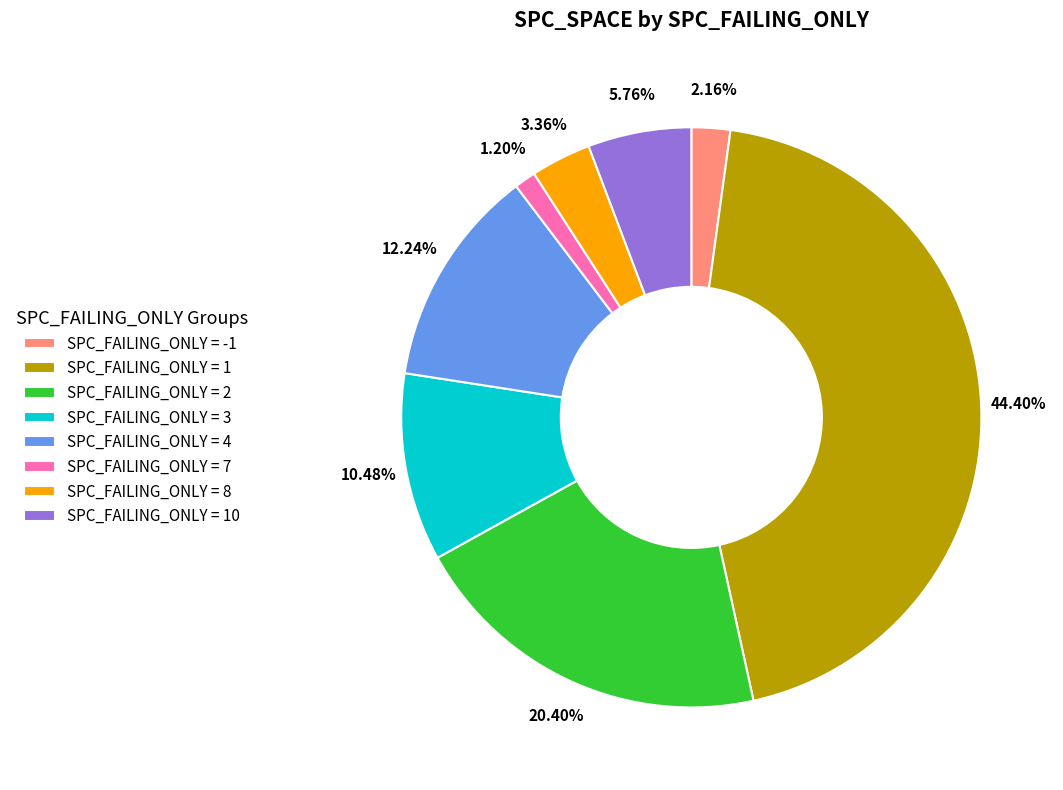

Between SPC_FAILING_ONLY = 3 and SPC_FAILING_ONLY = 8, which is larger?

SPC_FAILING_ONLY = 3